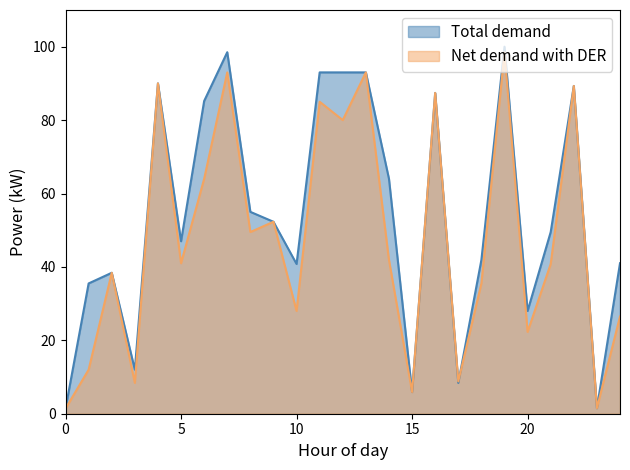

Which has a higher value, 13 or 5?

13